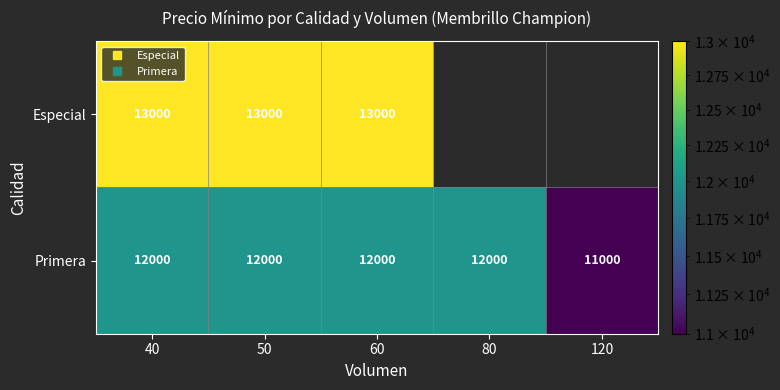

What is the difference between the maximum and minimum values in the Primera series?

1000.0